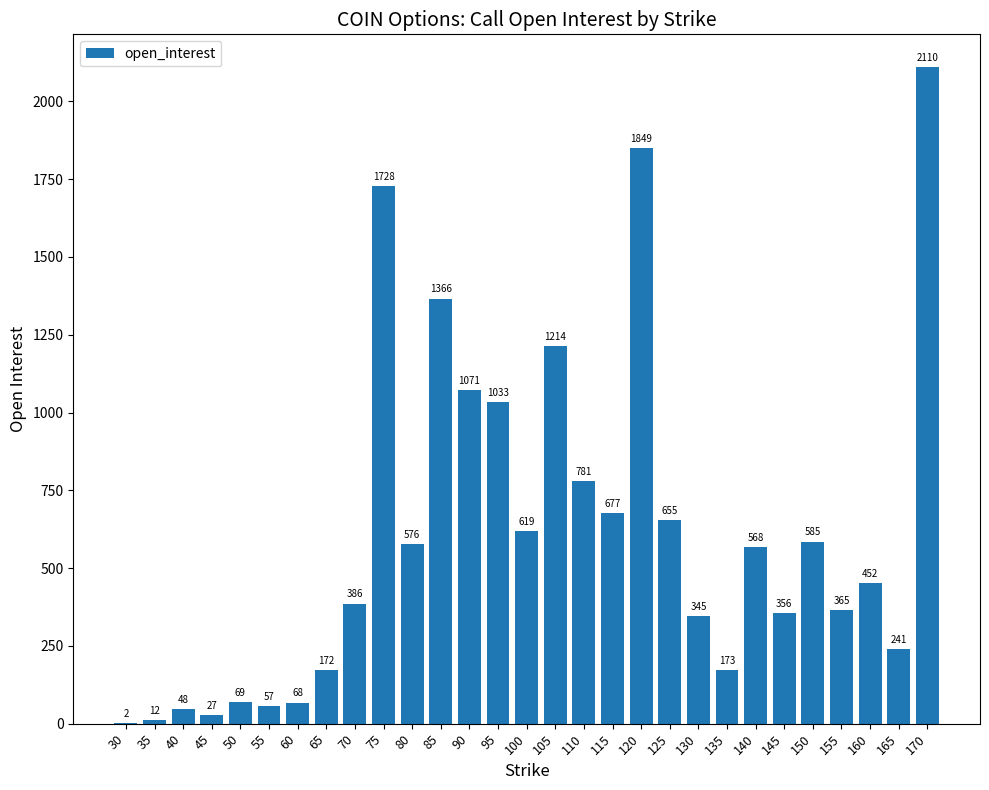

What is the sum of the values at 60 and 125?

723